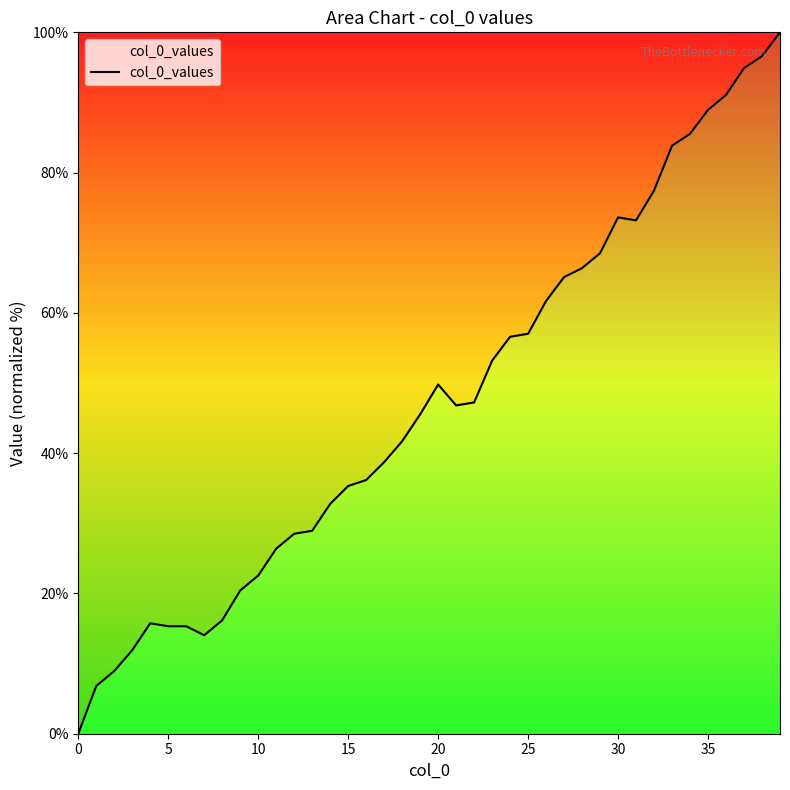

How many lines are shown in the chart?

1